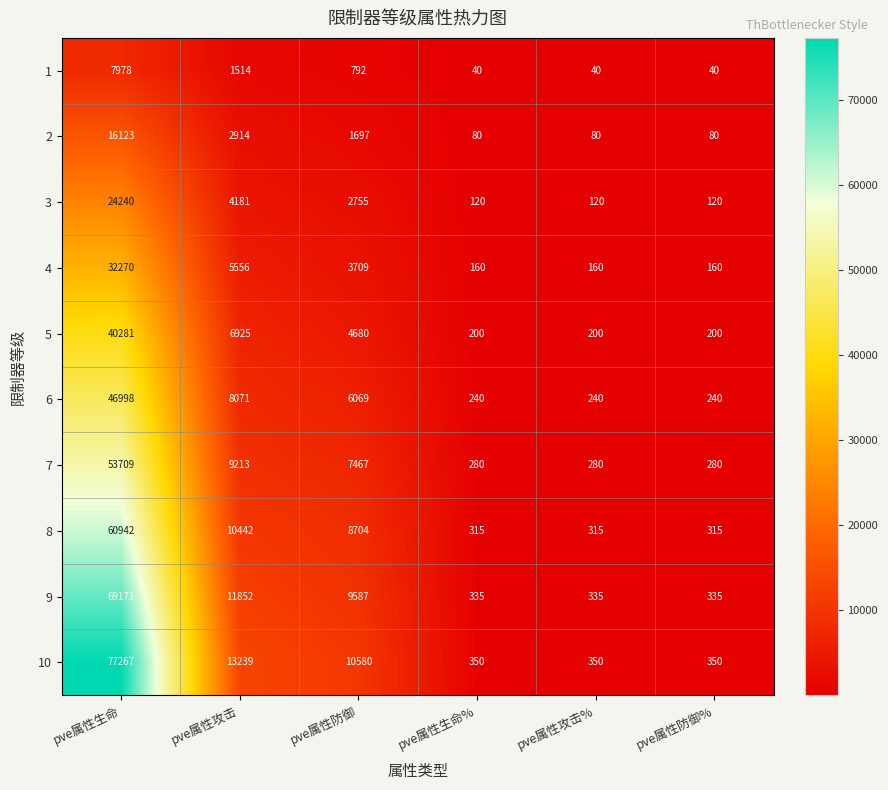

What is the minimum value shown in the chart?

40